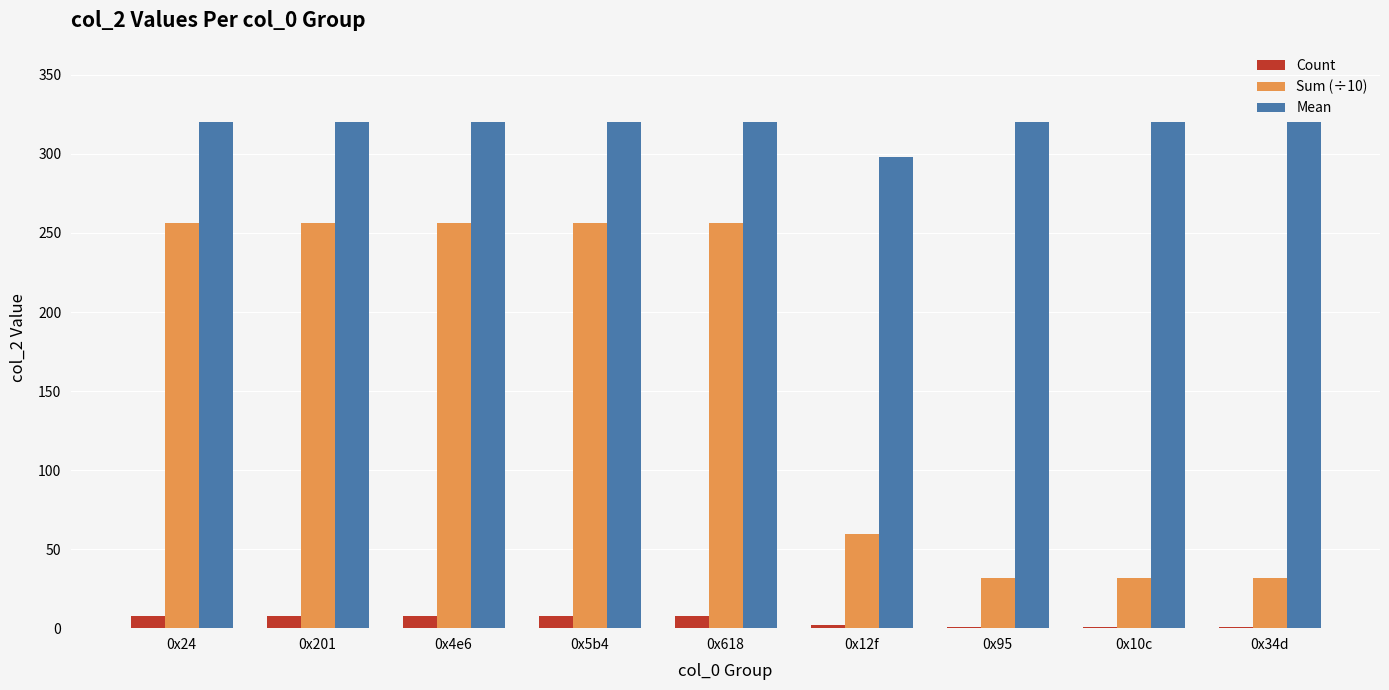

The Sum (÷10) series shows 256.0 at 0x618. True or false?

True